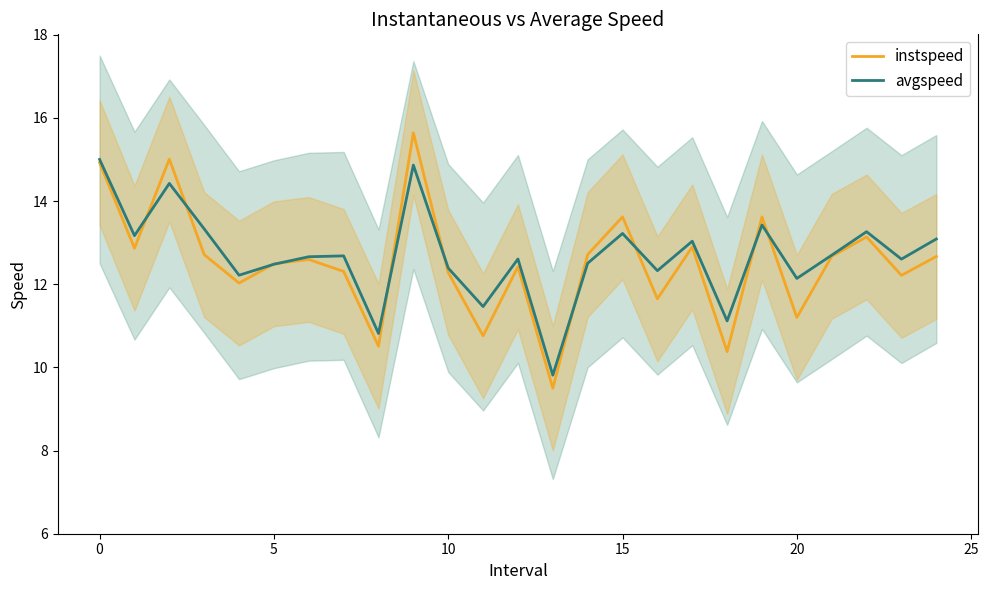

What is the minimum value for instspeed?

9.5